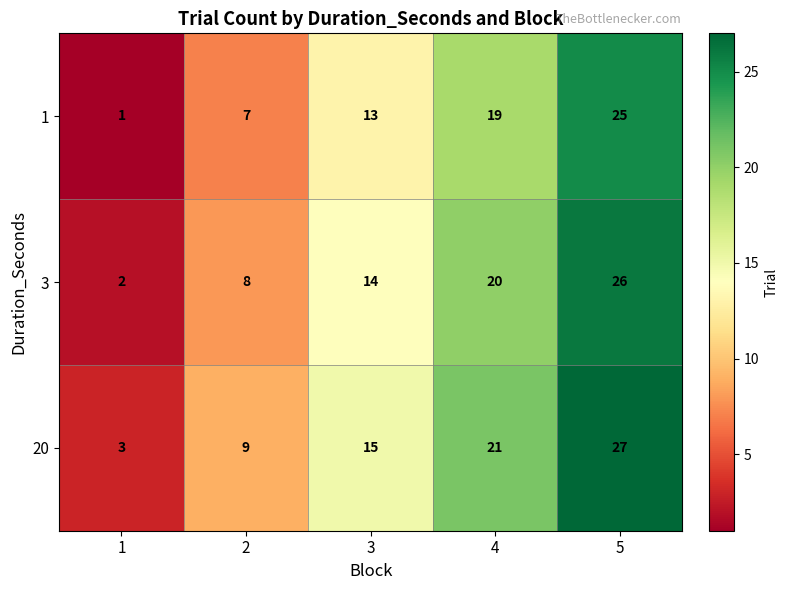

Reading left to right, extract all data points from this chart.

1: 1=1	2=7	3=13	4=19	5=25
3: 1=2	2=8	3=14	4=20	5=26
20: 1=3	2=9	3=15	4=21	5=27